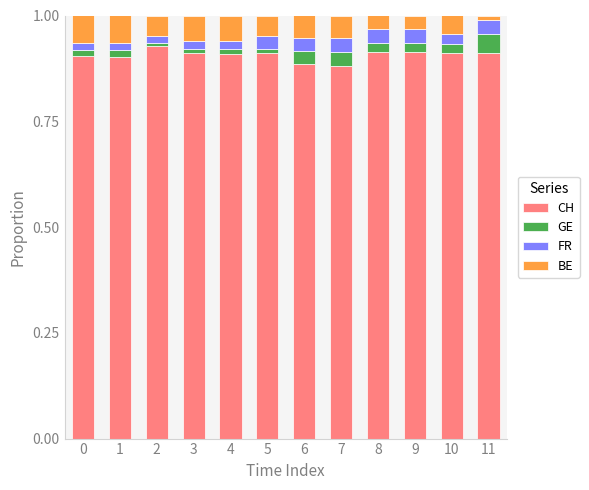

Is it true that CH equals 0.9 at 5?

True